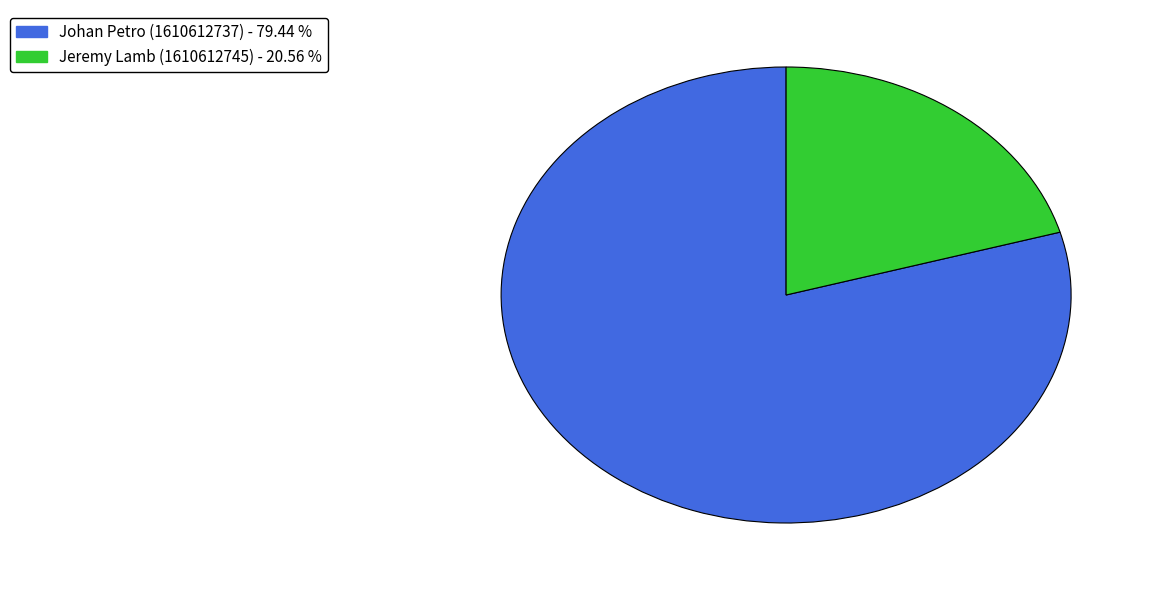

Rank the categories by value from lowest to highest.

Jeremy Lamb (1610612745), Johan Petro (1610612737)